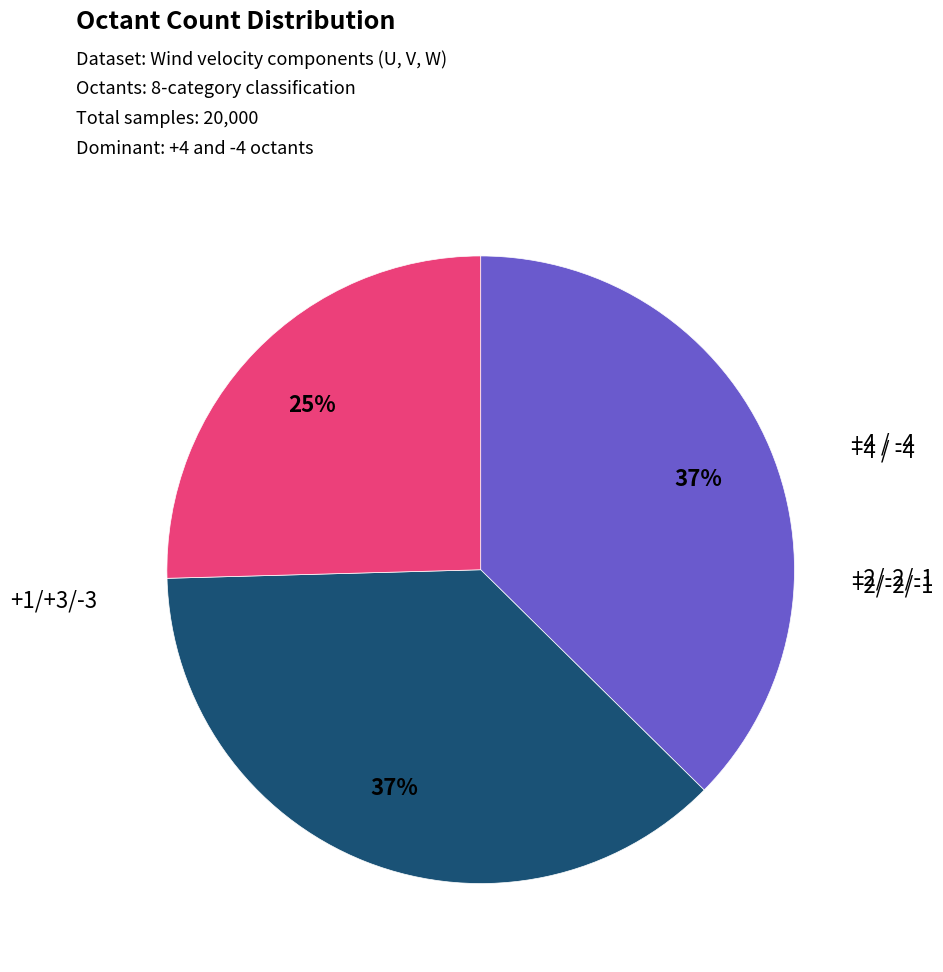

To the nearest percent, what is the average slice percentage?

33%